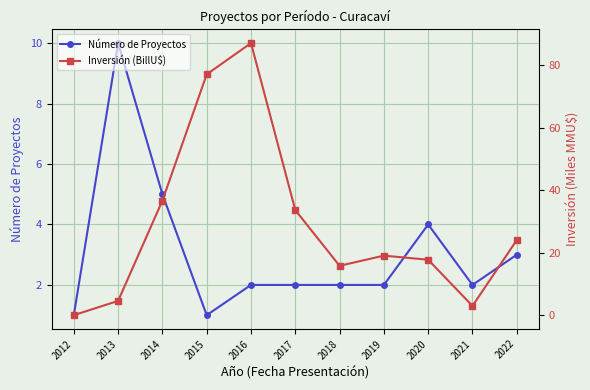

At which label does Número de Proyectos first exceed 2?

2013